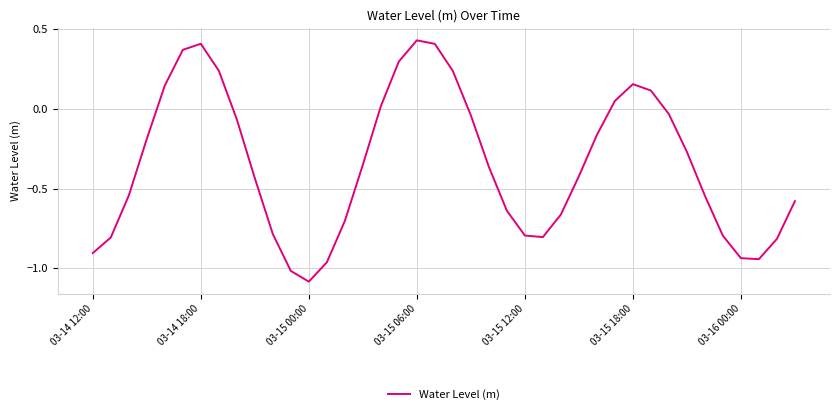

What is the difference between the maximum and minimum values?

1.5